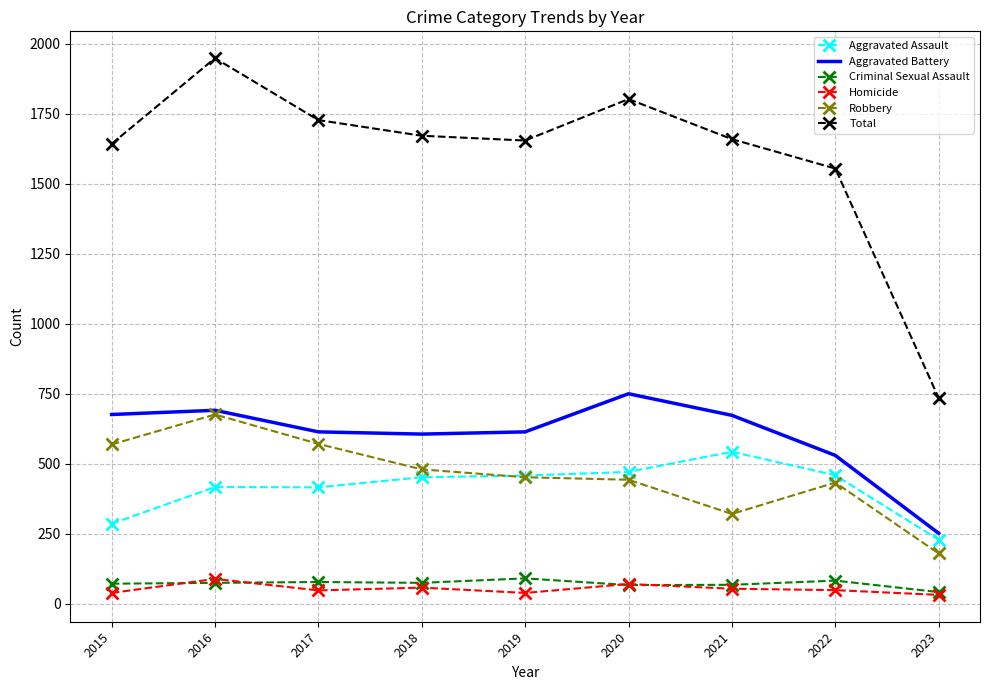

Which series has the largest total across all categories?

Total